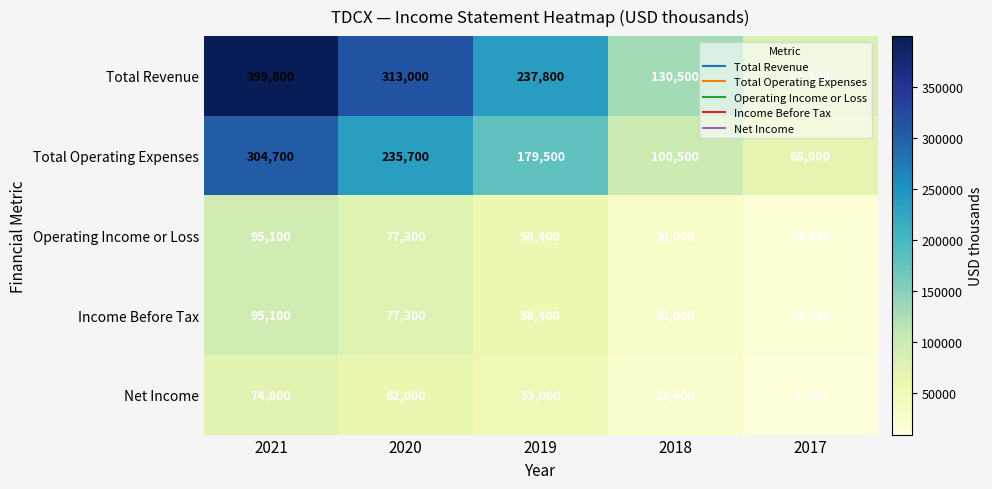

Is it true that Total Operating Expenses equals 100500 at 2018?

True